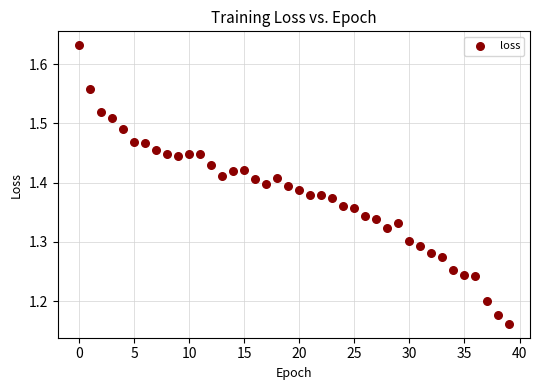

What is the range of Y values (max minus min)?

0.5